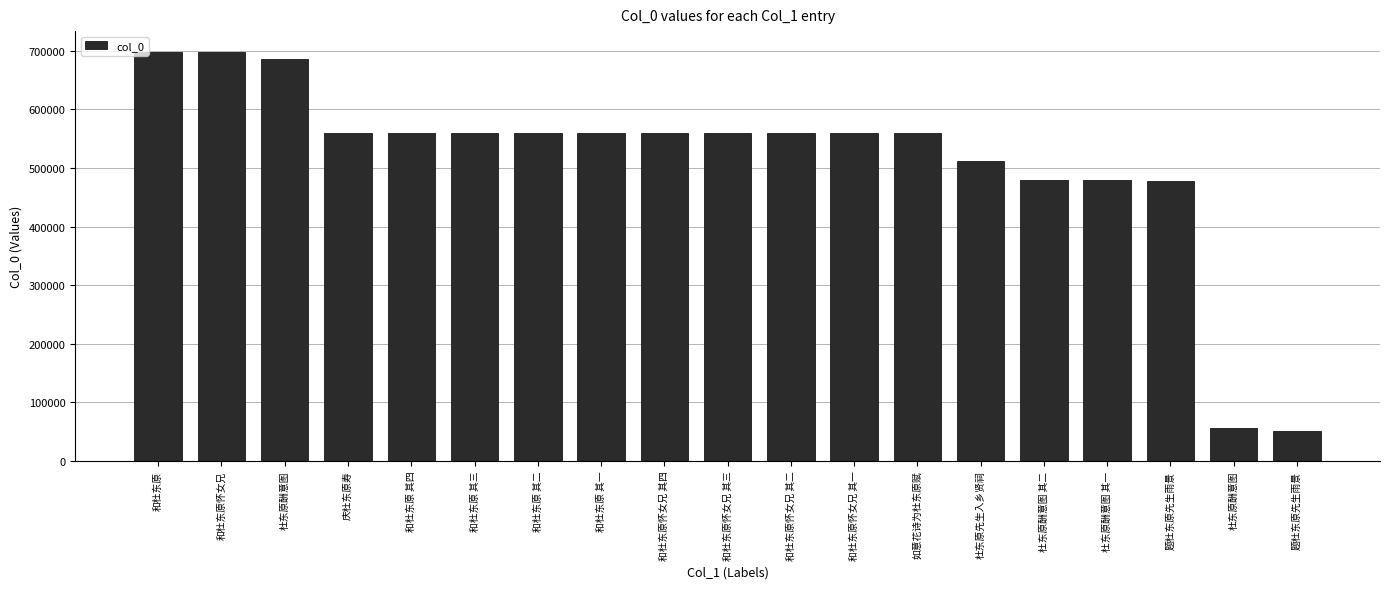

How many bars are there in total?

19